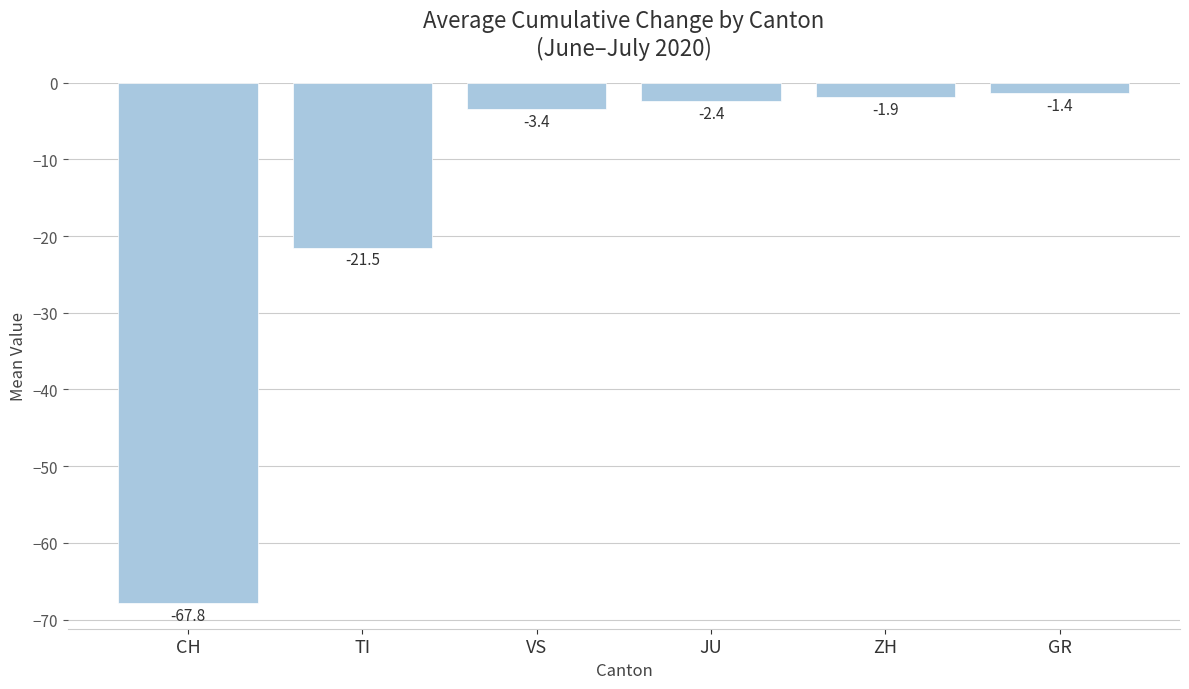

Reading left to right, extract all data points from this chart.

-67.8	-21.5	-3.4	-2.4	-1.9	-1.4